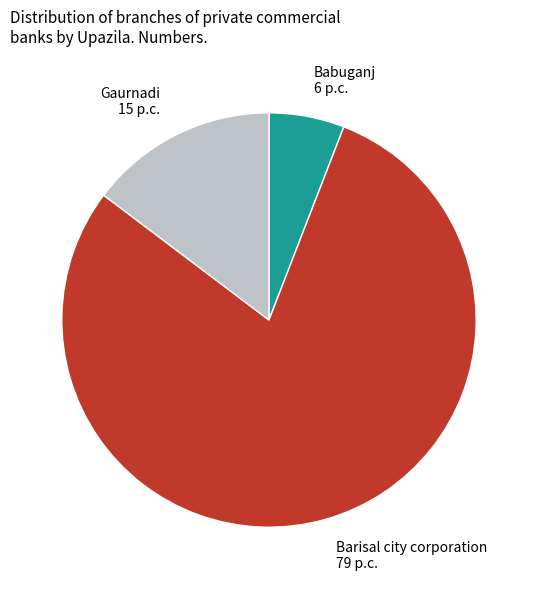

Rank the categories by value from lowest to highest.

Babuganj, Gaurnadi, Barisal city corporation